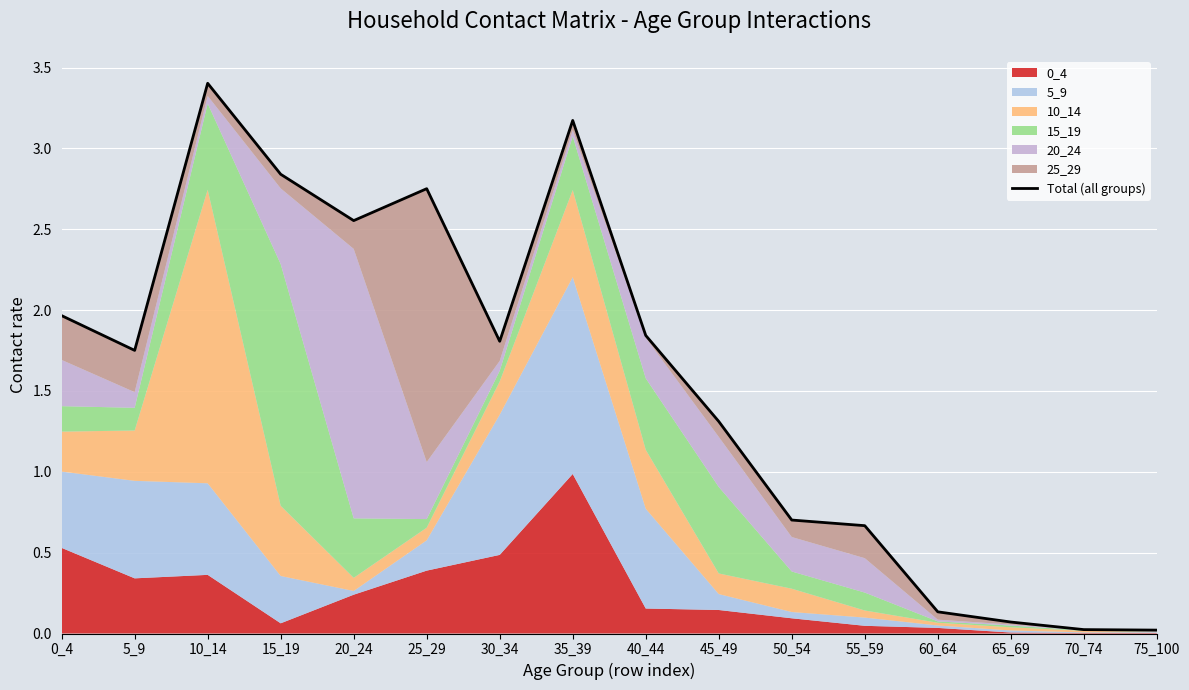

What is the sum of all values?

25.0